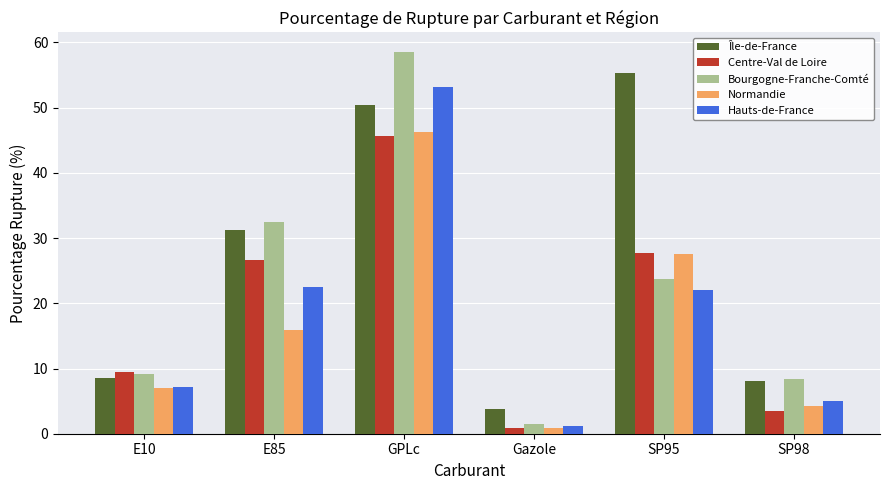

The value of Centre-Val de Loire at E10 is 9.4. True or false?

True